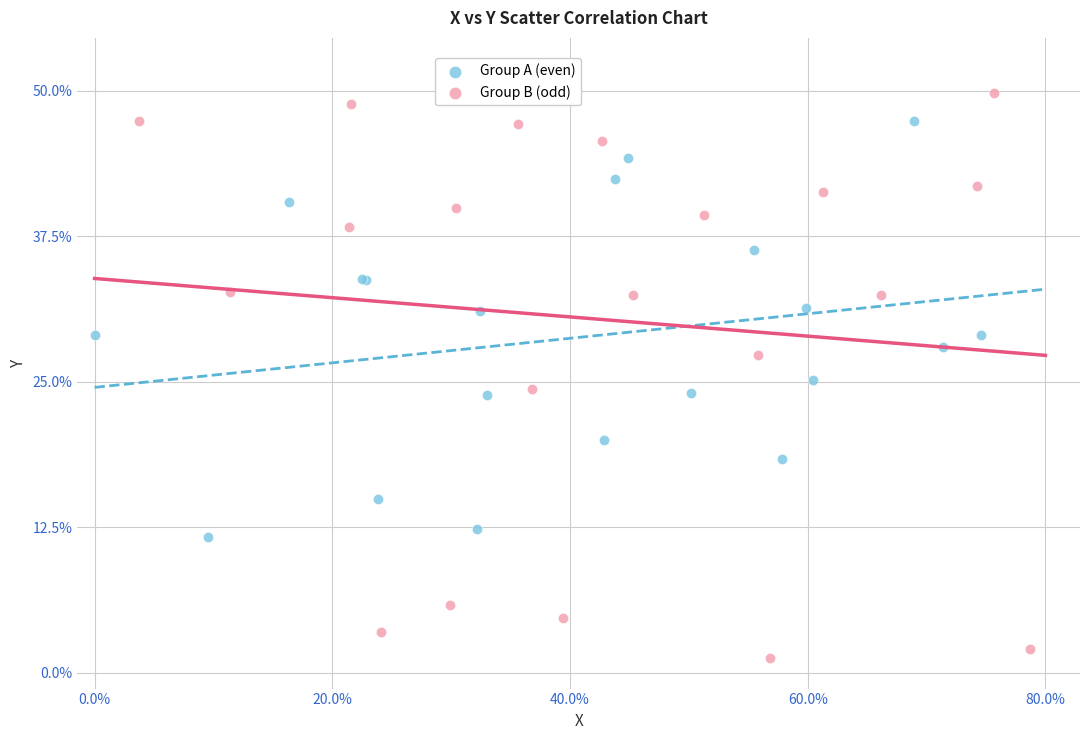

Which series reaches the maximum Y coordinate?

Group B (odd)